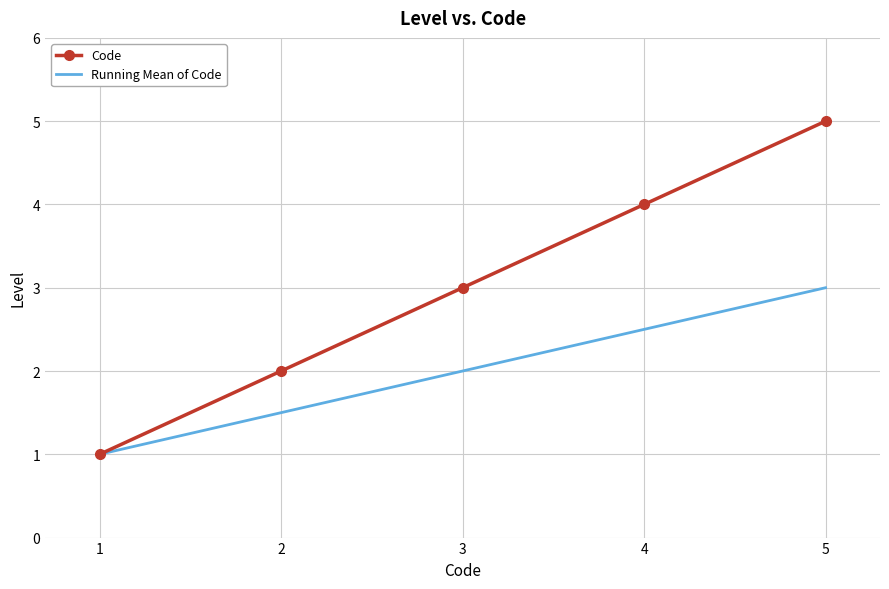

What is the minimum value shown in the chart?

1.0